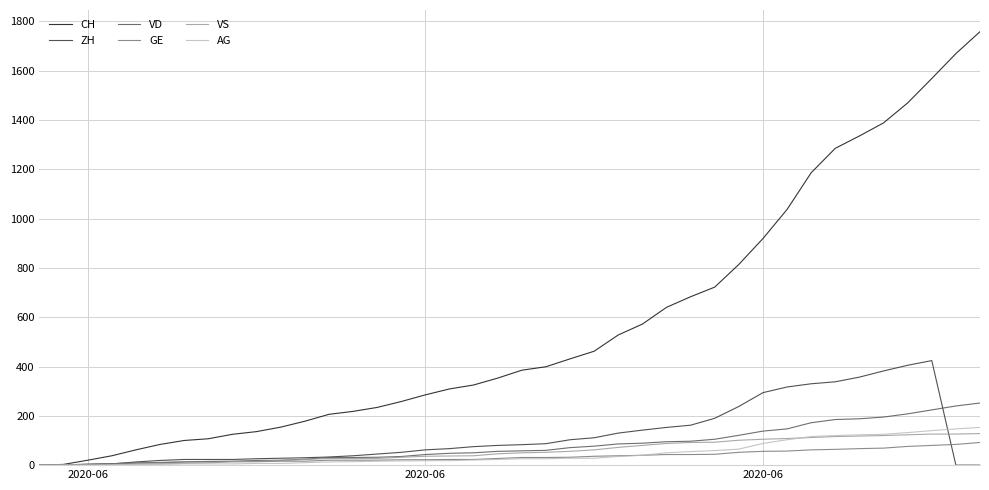

Which series has the largest range (max minus min)?

CH